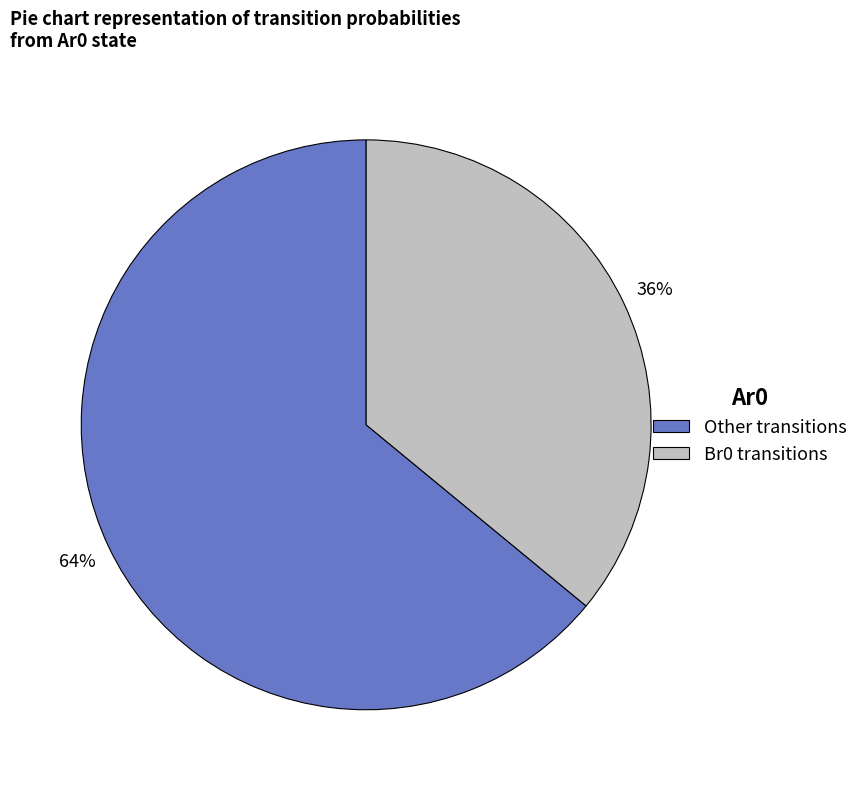

Which category has the biggest portion of the pie?

Other transitions